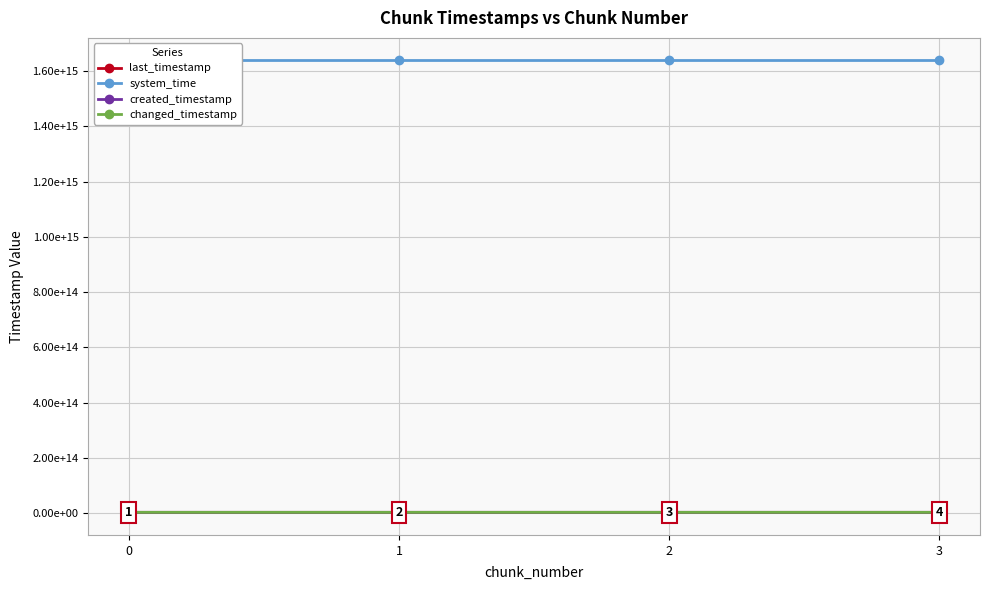

How many lines are shown in the chart?

4